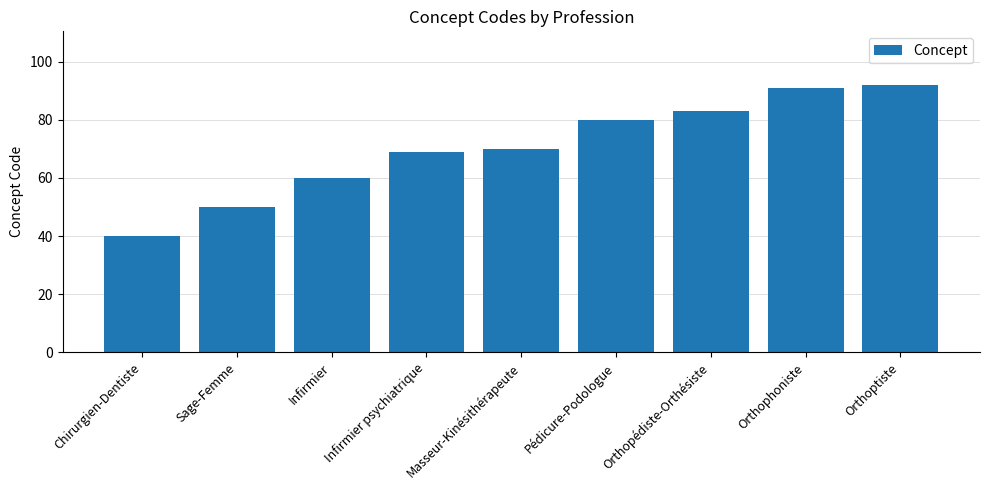

What is the difference between the values at Infirmier psychiatrique and Orthoptiste?

23